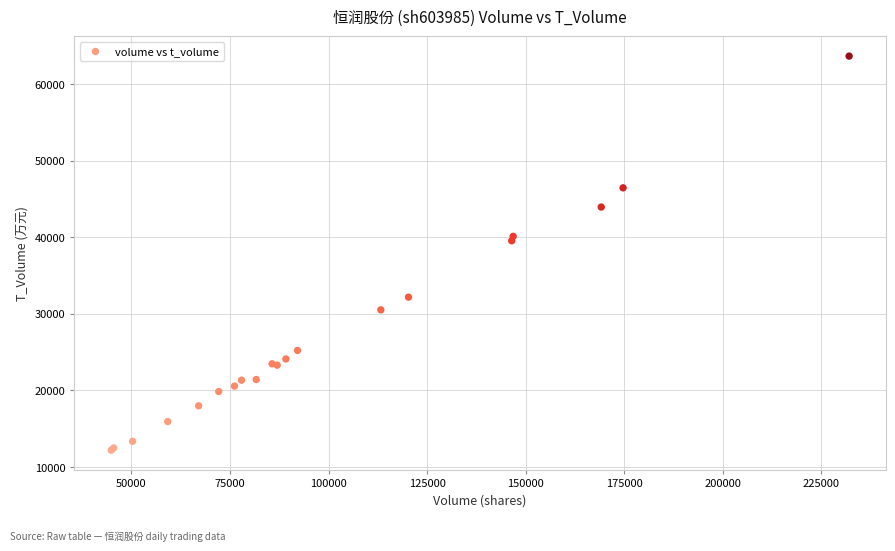

What Y value in the scatter plot is closest to 37939?

39557